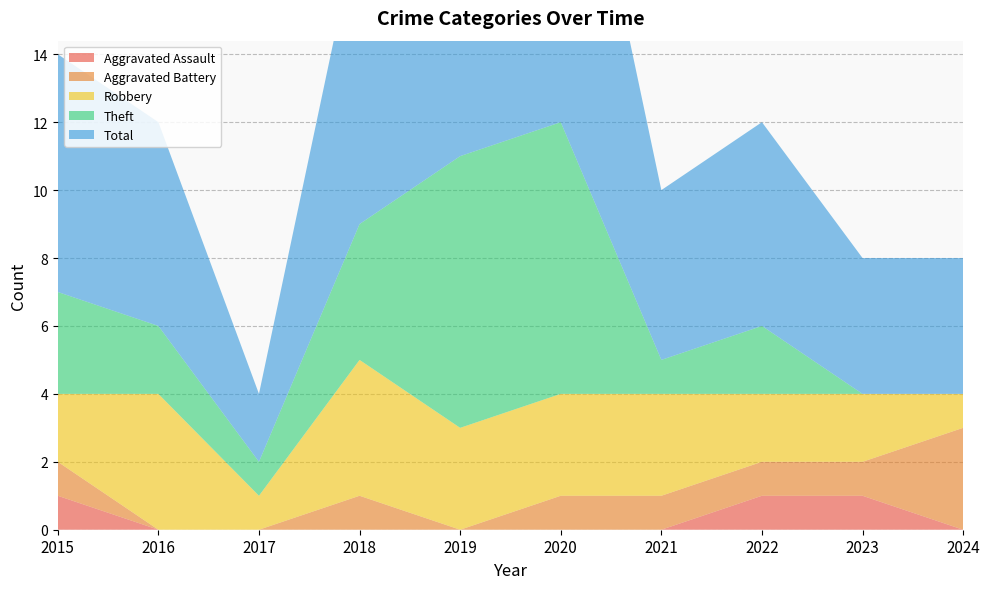

Reading right to left, list all the values displayed in this chart.

Aggravated Assault: 2024=0	2023=1	2022=1	2021=0	2020=0	2019=0	2018=0	2017=0	2016=0	2015=1
Aggravated Battery: 2024=3	2023=1	2022=1	2021=1	2020=1	2019=0	2018=1	2017=0	2016=0	2015=1
Robbery: 2024=1	2023=2	2022=2	2021=3	2020=3	2019=3	2018=4	2017=1	2016=4	2015=2
Theft: 2024=0	2023=0	2022=2	2021=1	2020=8	2019=8	2018=4	2017=1	2016=2	2015=3
Total: 2024=4	2023=4	2022=6	2021=5	2020=12	2019=11	2018=9	2017=2	2016=6	2015=7